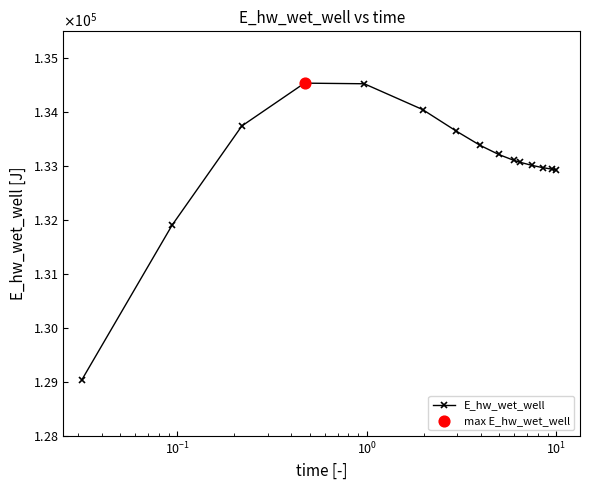

Is this an area chart (filled region under the line)?

No